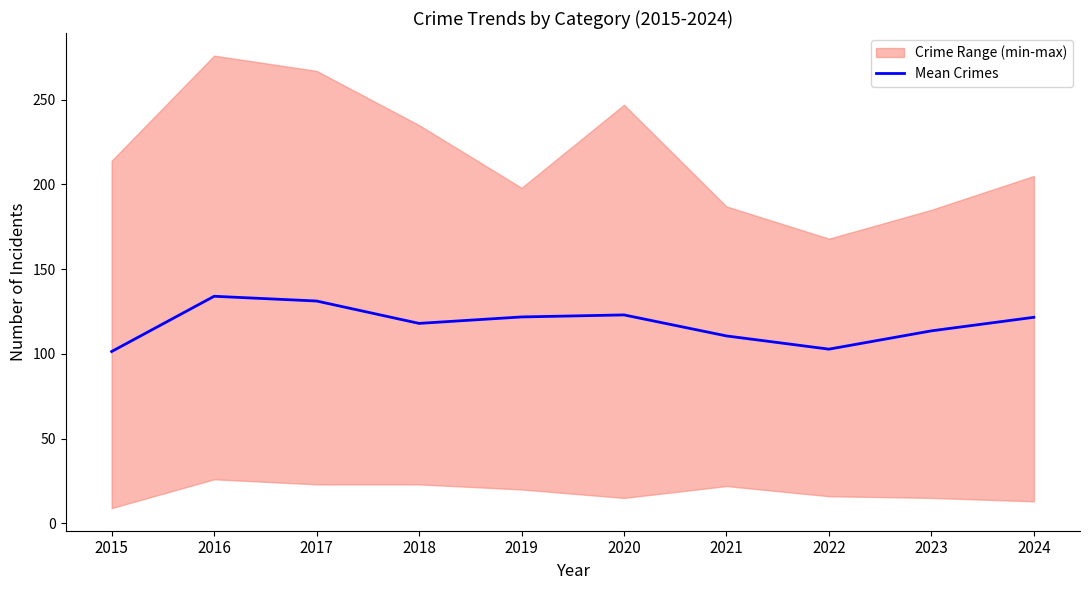

Reading left to right, list all the values displayed in this chart.

2015=101.4	2016=134.0	2017=131.2	2018=118.0	2019=121.8	2020=123.0	2021=110.6	2022=102.8	2023=113.6	2024=121.6